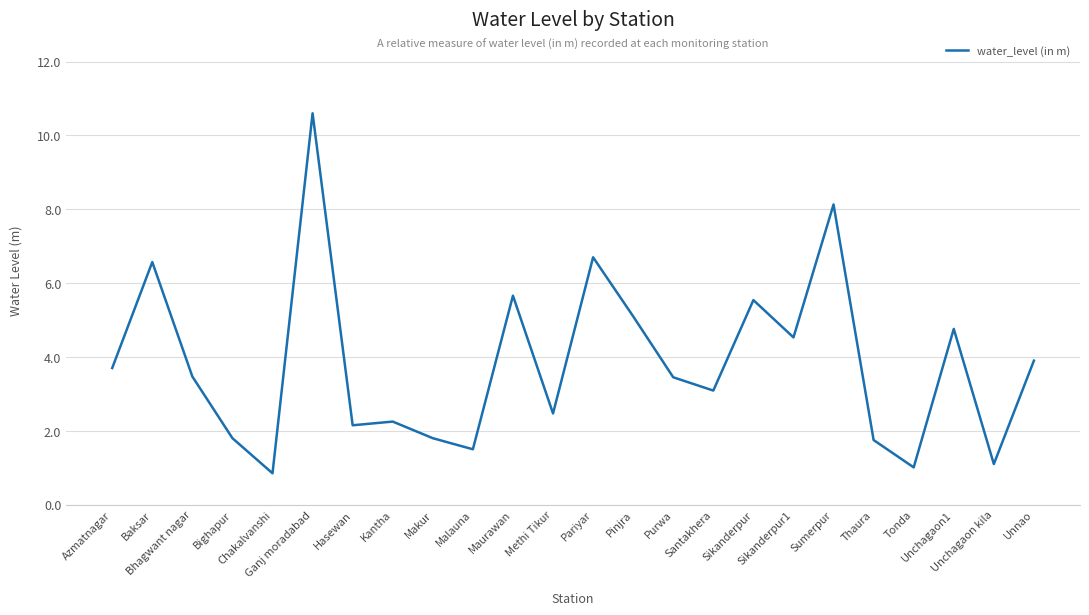

What is the greatest value displayed?

10.6